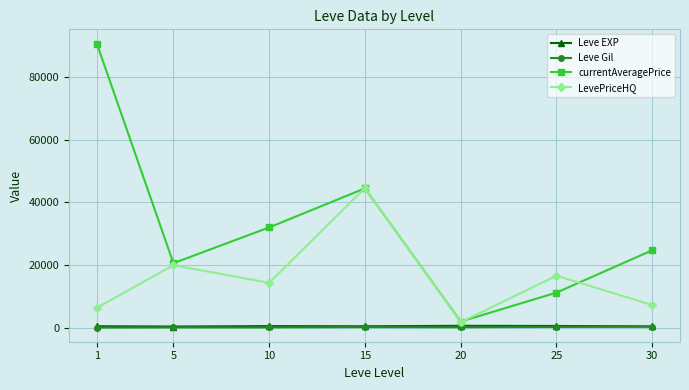

Where is the first local minimum for currentAveragePrice?

5